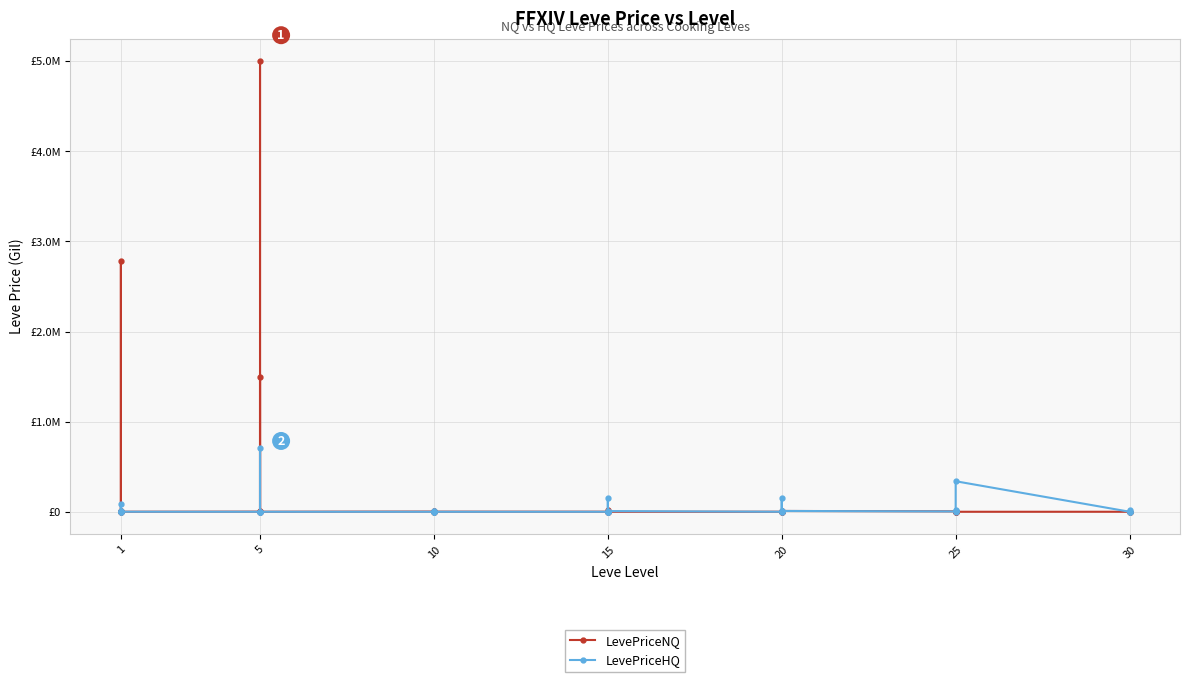

What is the difference between the maximum and second lowest values in the LevePriceNQ series?

5000788.5